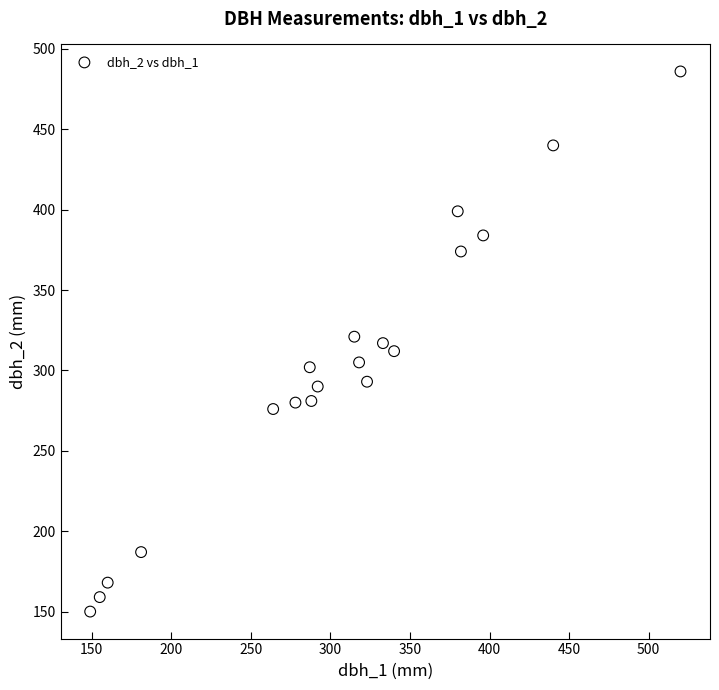

What is the range of Y values (max minus min)?

336